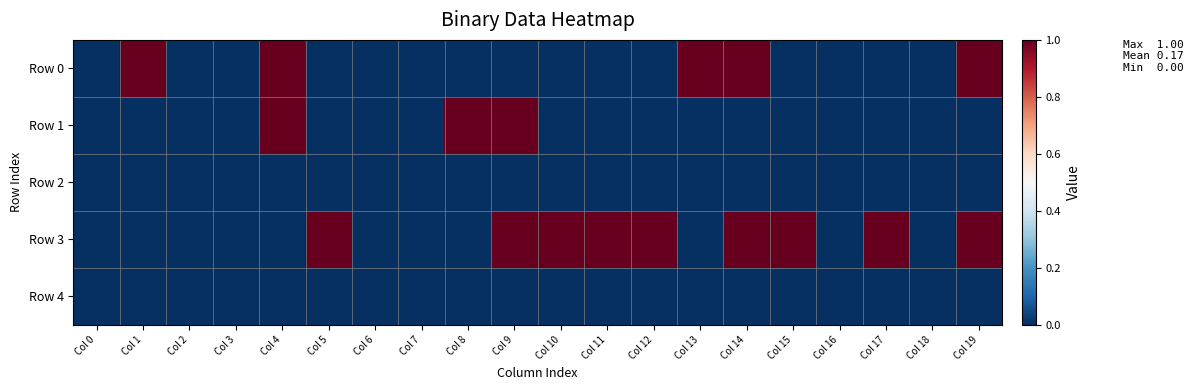

At which category is the sum across all series the highest?

Col 4